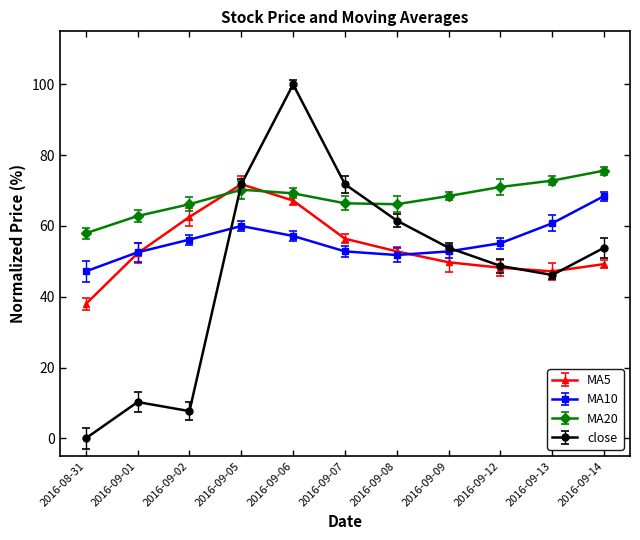

How many data points in close are above 53?

6